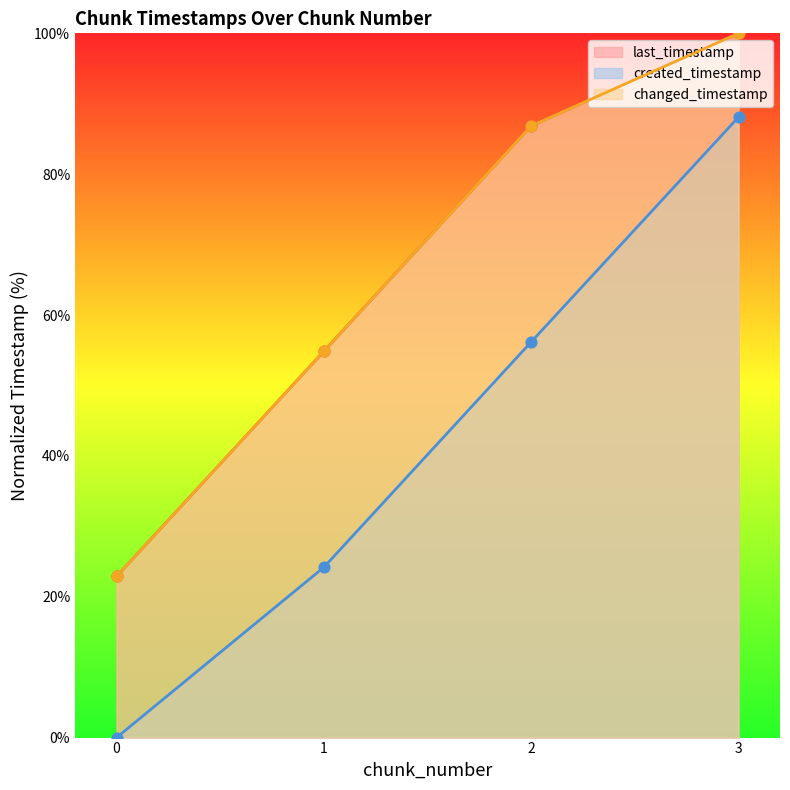

At how many categories does at least one series exceed 31?

3